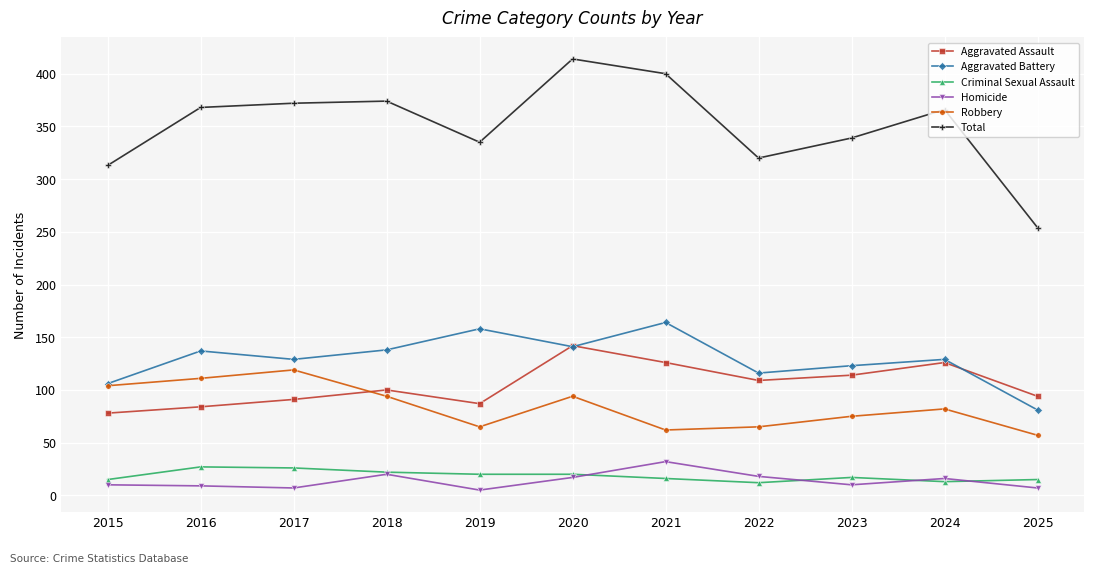

What is the difference between the second highest and second lowest values in the Aggravated Assault series?

42